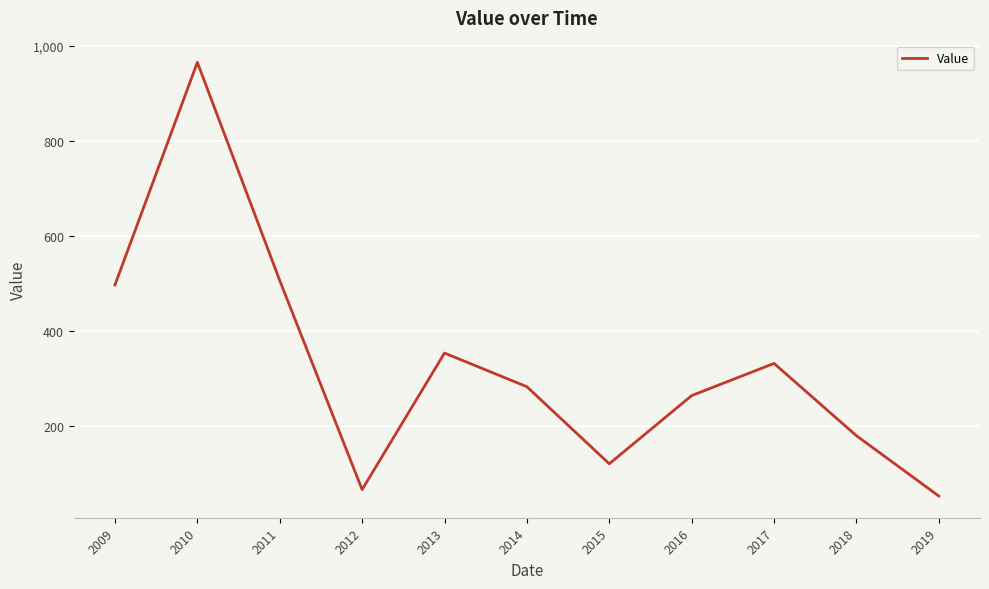

Rank the categories by value from highest to lowest.

2010, 2011, 2009, 2013, 2017, 2014, 2016, 2018, 2015, 2012, 2019